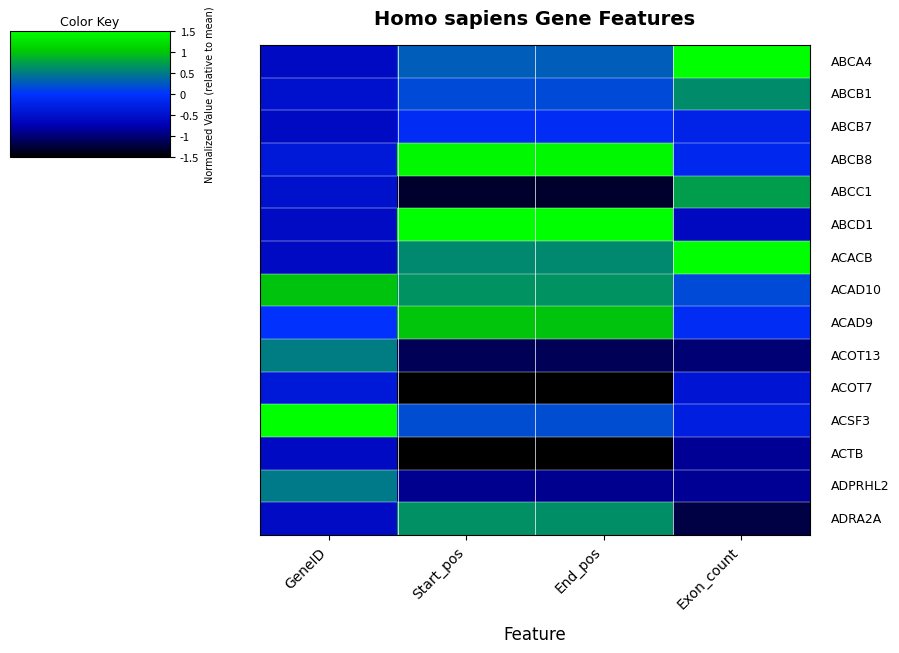

Between Start_pos and End_pos, which is larger?

End_pos